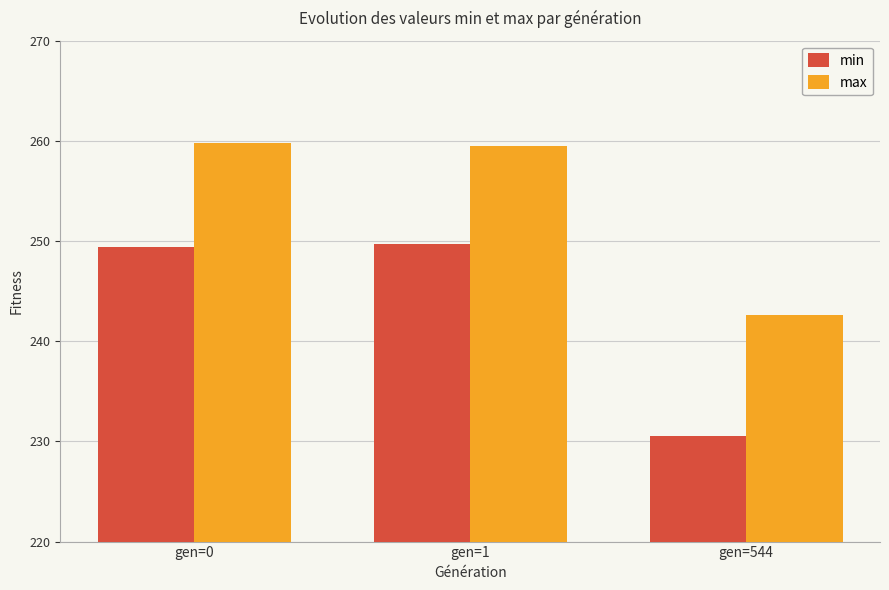

Reading right to left, extract all data points from this chart.

min: gen=544=230.5	gen=1=249.7	gen=0=249.4
max: gen=544=242.6	gen=1=259.5	gen=0=259.7